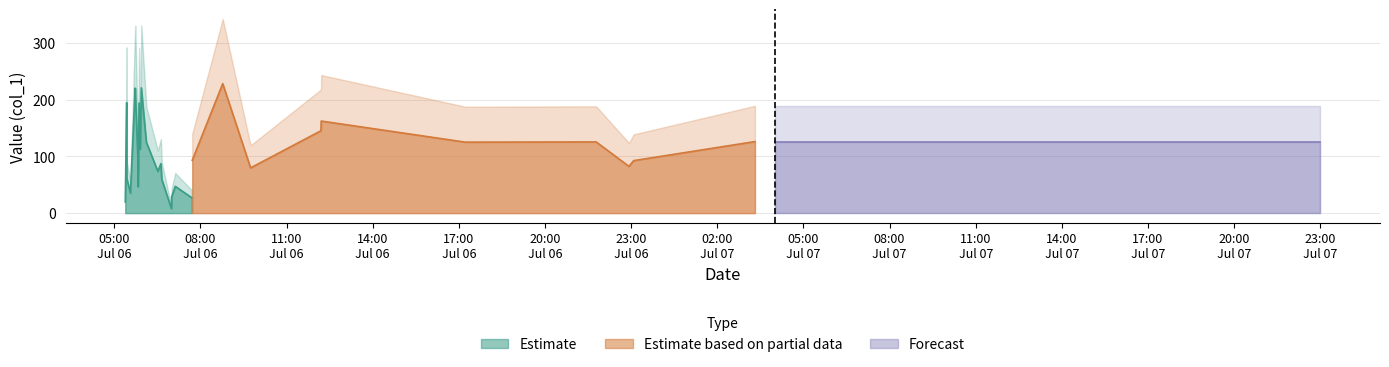

True or false: Estimate based on partial data has more than 0 interior local peaks.

True